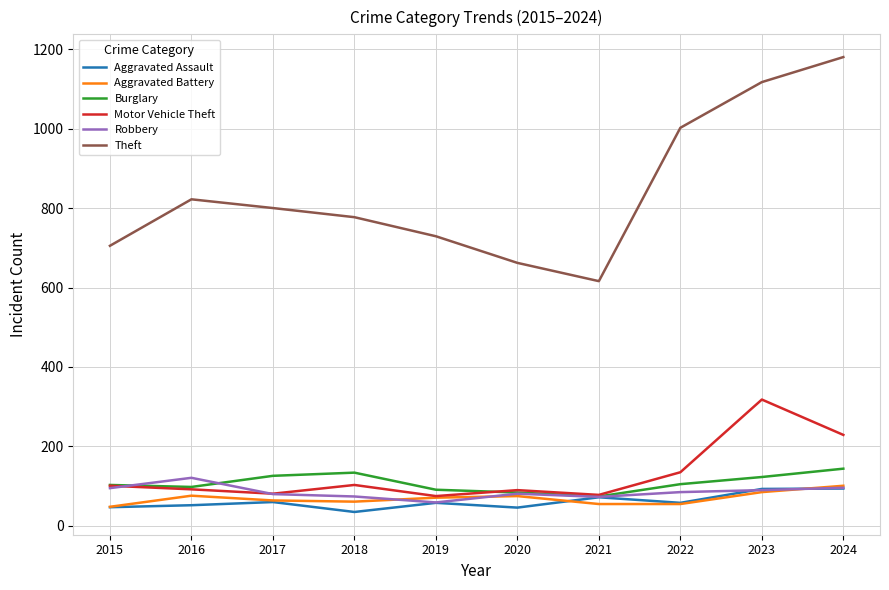

True or false: Theft and Robbery intersect in this chart.

False